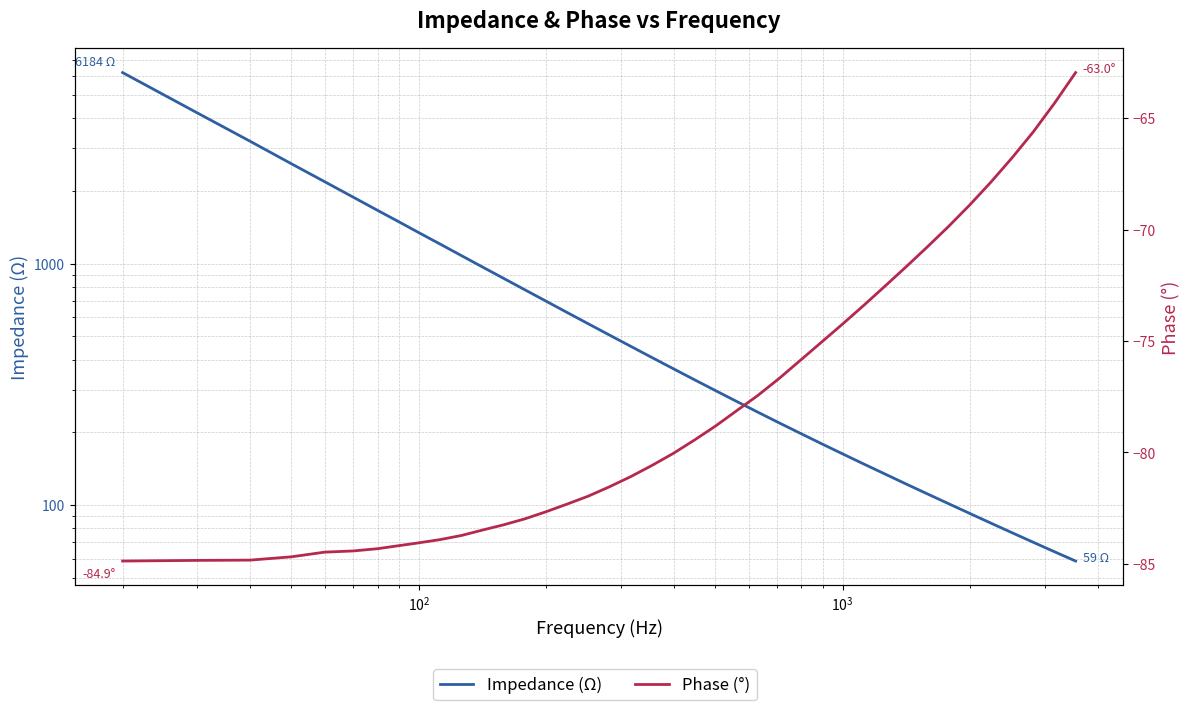

What is the highest value of the Phase (°) series?

-63.0